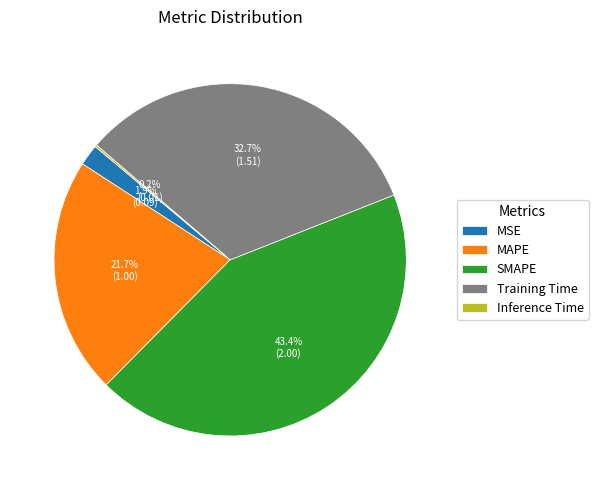

Which slice is the largest?

SMAPE